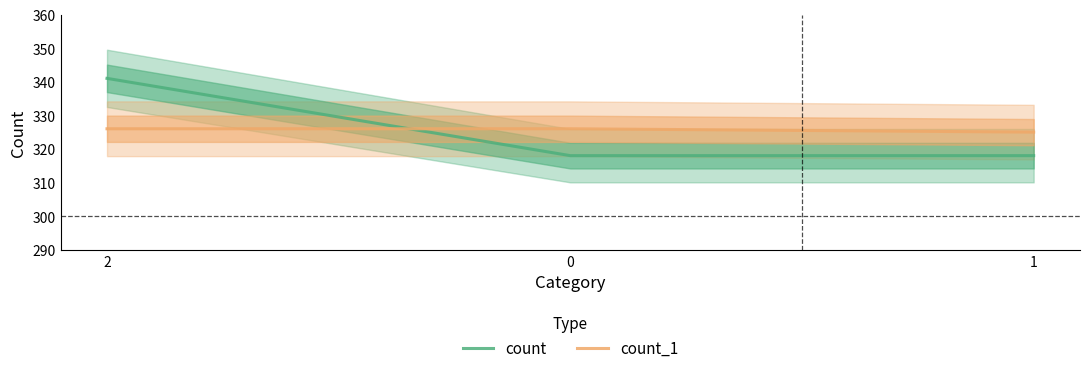

What are all the series names shown in the legend?

count, count_1